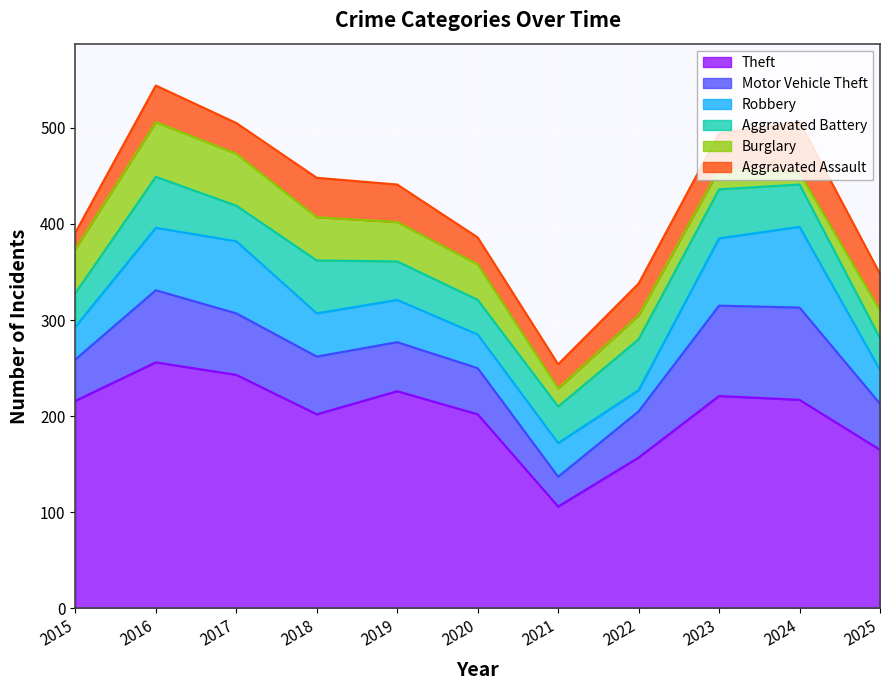

List the series in order of their peak value, lowest first.

Aggravated Assault, Aggravated Battery, Burglary, Robbery, Motor Vehicle Theft, Theft